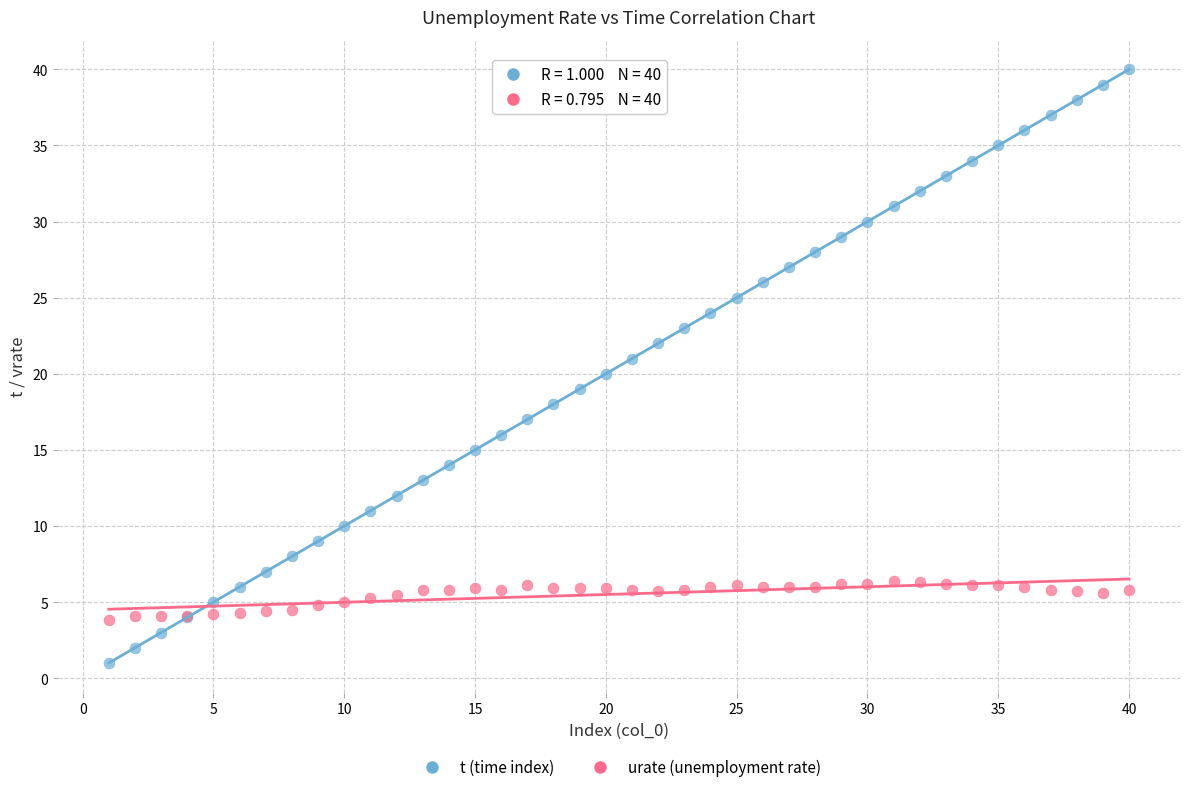

Which series contains the highest Y value?

t (time index)